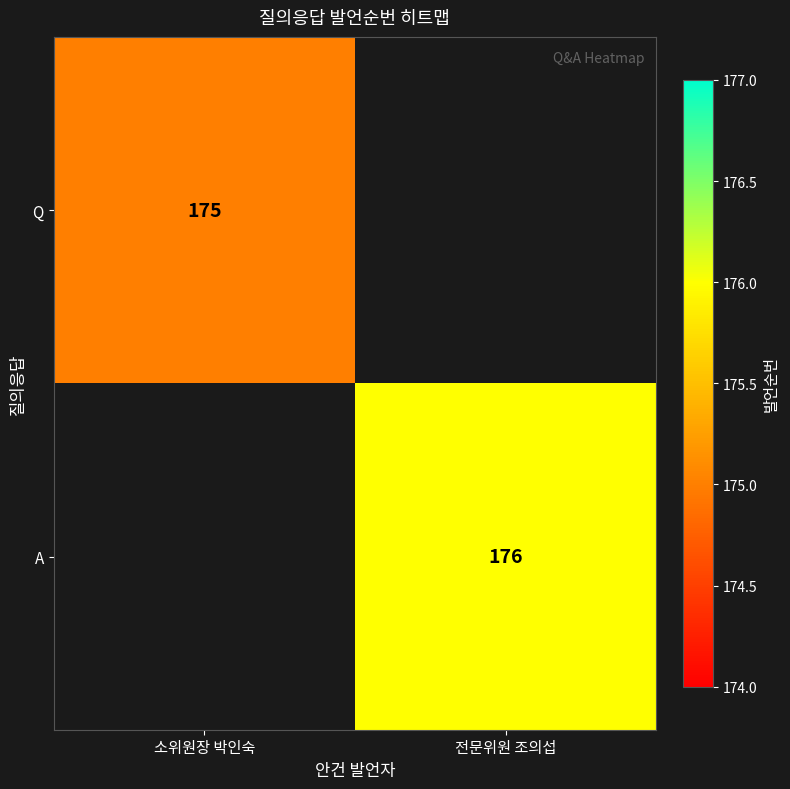

The Q series shows 175 at 소위원장 박인숙. True or false?

True